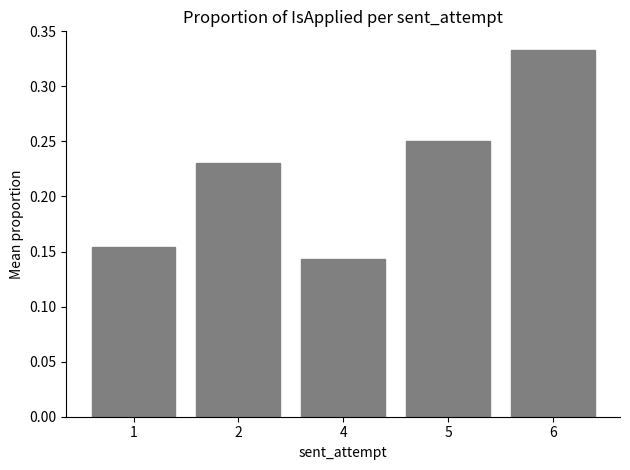

Which has a higher value, 2 or 5?

5